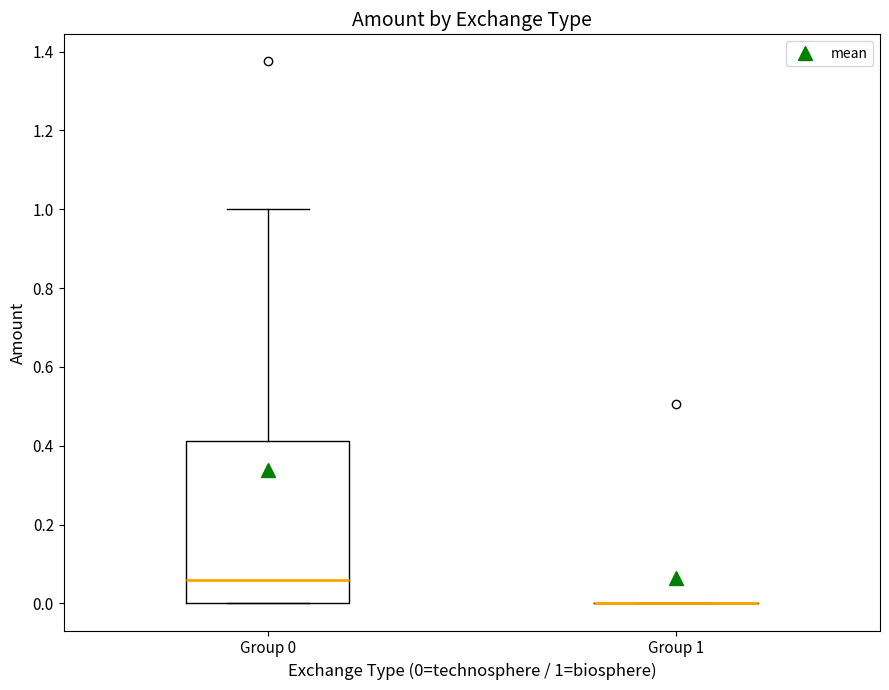

Reading left to right, transcribe this box plot: for each box, give where its median line is, the range the box spans, and where its two whiskers end, as read against the y-axis. The values are not printed on the chart, so give them approximately, as read against the axis.

Group 0: median 0.06, box 0.00 to 0.42, whiskers 0.00 to 1.00
Group 1: box collapsed to a line at 0.00, whiskers 0.00 to 0.00